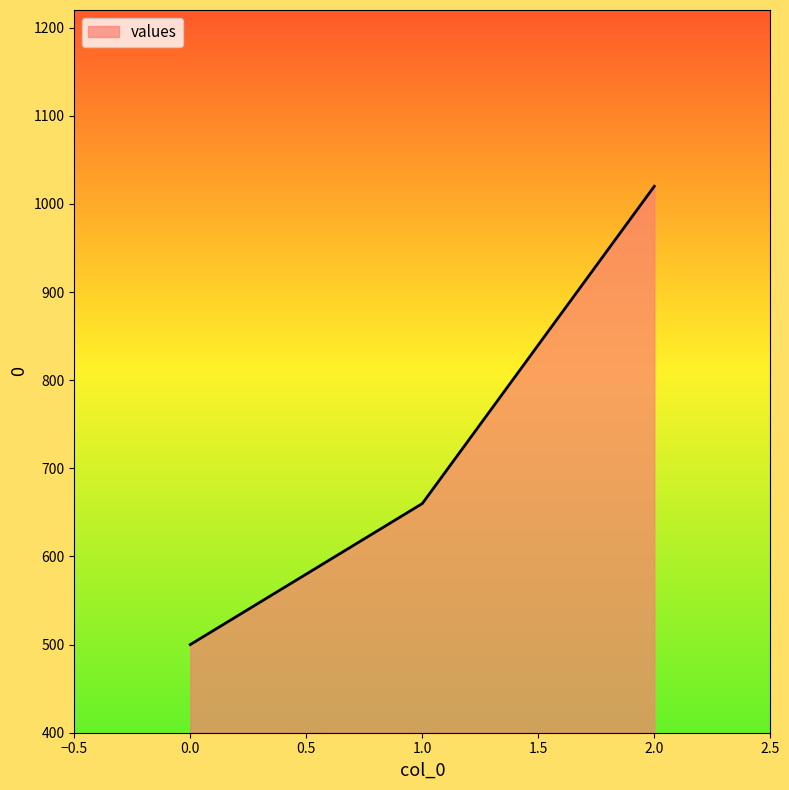

The chart shows a value of 778 at 0.0. True or false?

False